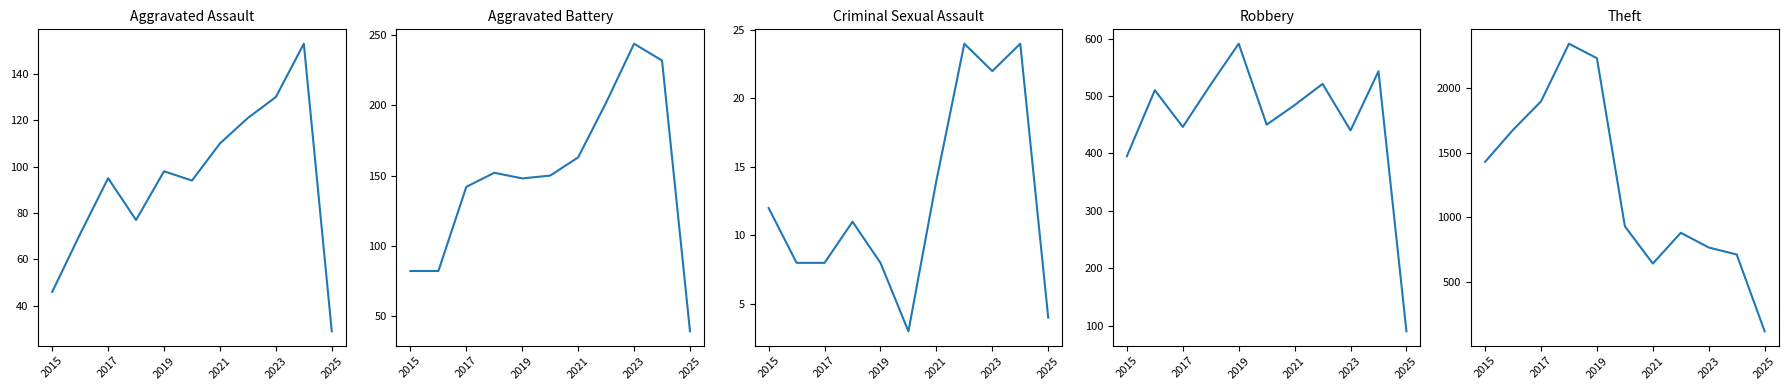

What are all the series names shown in the legend?

Aggravated Assault, Aggravated Battery, Criminal Sexual Assault, Robbery, Theft